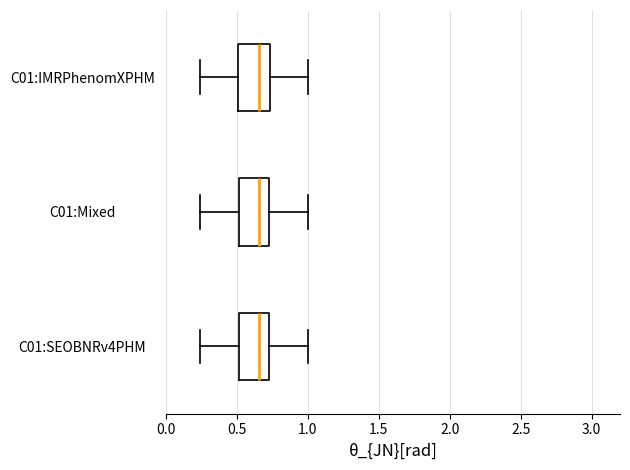

Where does the median line of the box for C01:Mixed sit on the x-axis? The values are not printed on the chart, so give them approximately, as read against the axis.

0.65